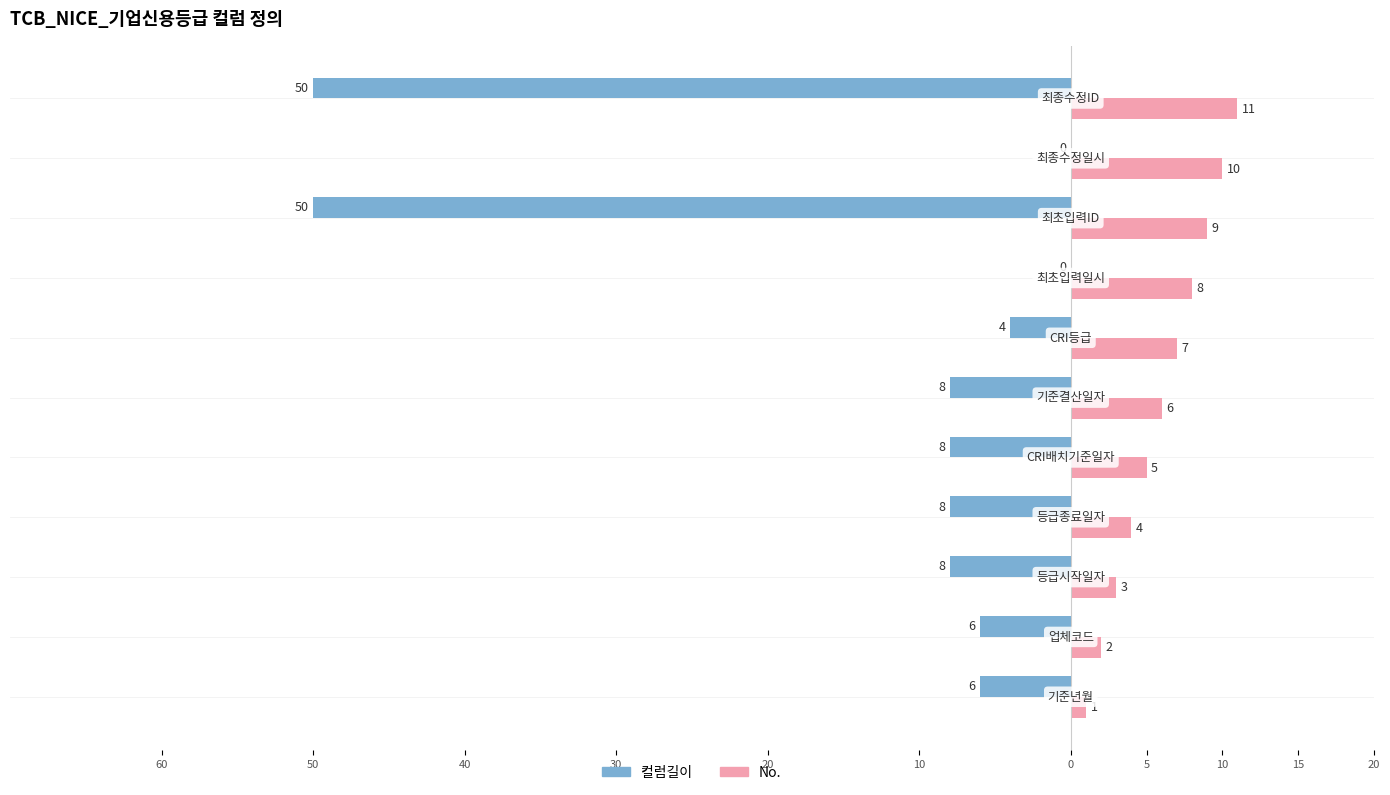

What are all the series names shown in the legend?

컬럼길이, No.